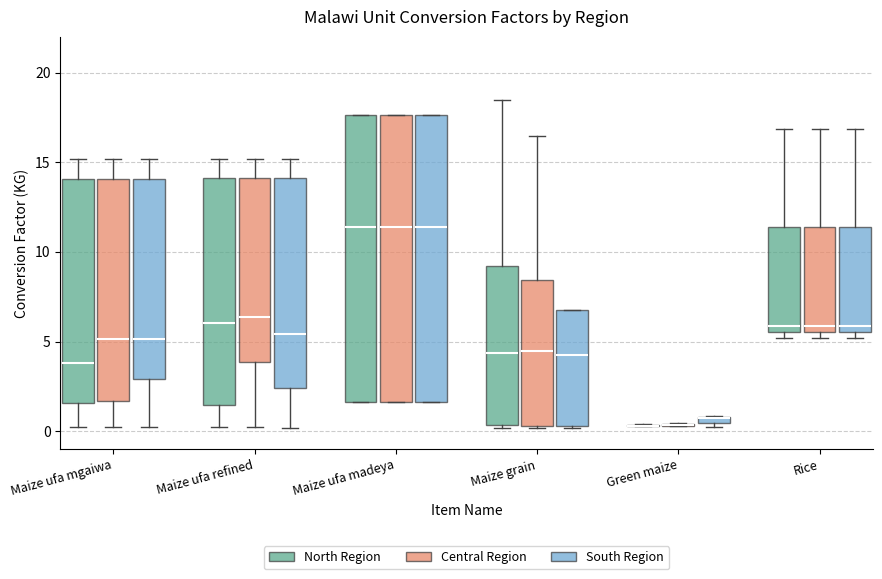

Where is the lower edge of the box for Maize ufa madeya (North Region) on the y-axis? The values are not printed on the chart, so give them approximately, as read against the axis.

1.5